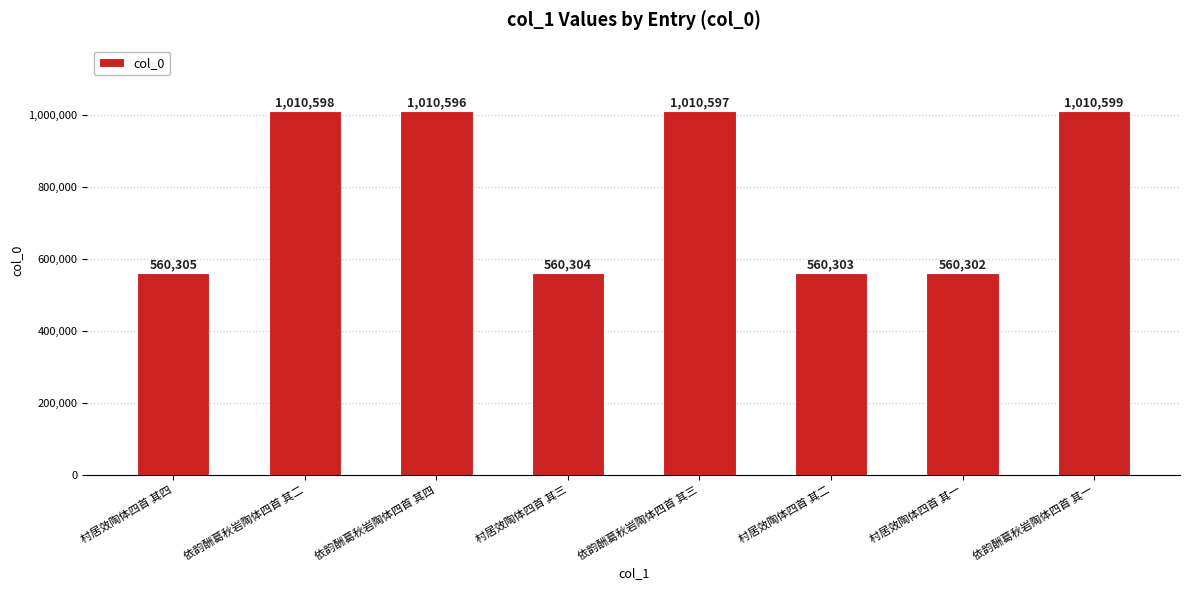

True or false: the data shows 1010598 at 依韵酬葛秋岩陶体四首 其二.

True